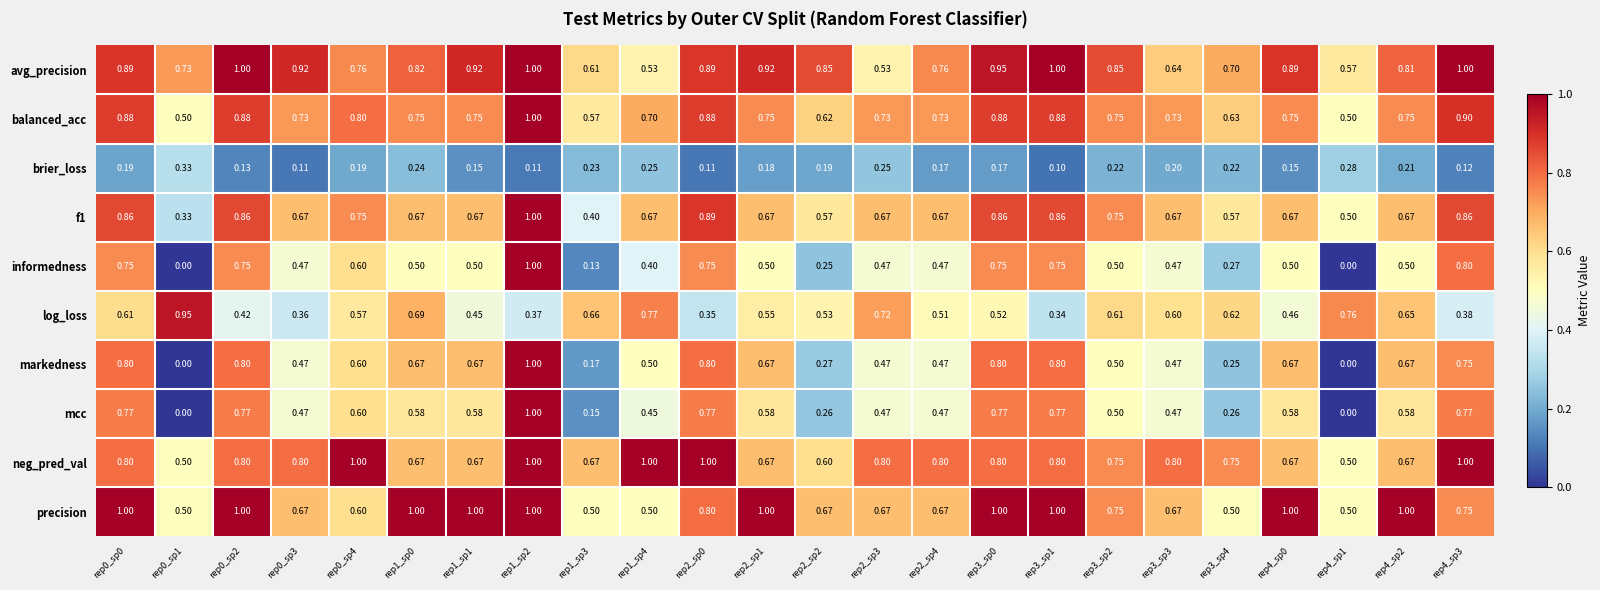

Is the value of mcc at rep1_sp0 greater than the value of precision at rep2_sp0?

No